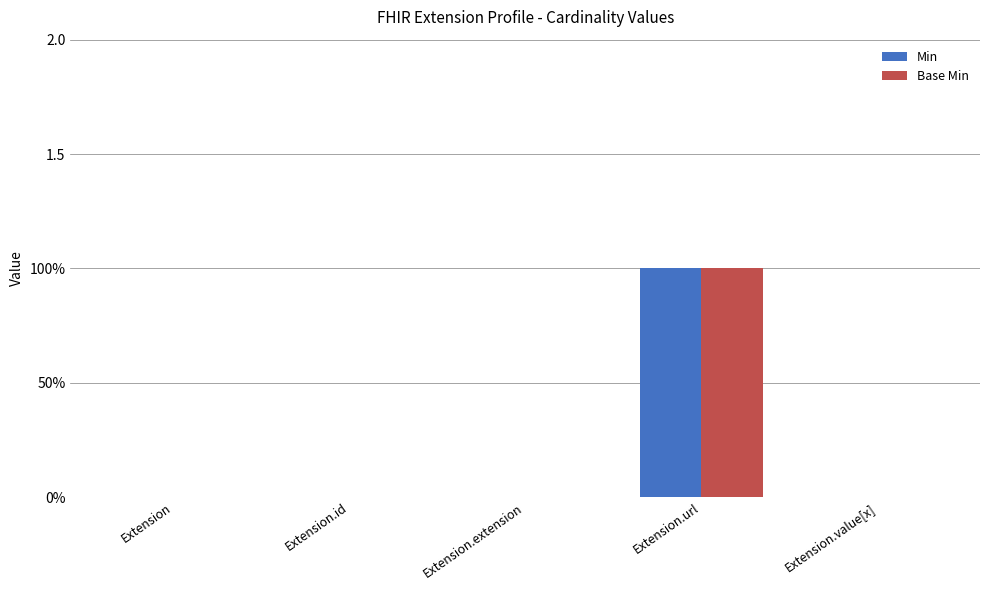

True or false: Base Min has a value of 0 at Extension.url.

False